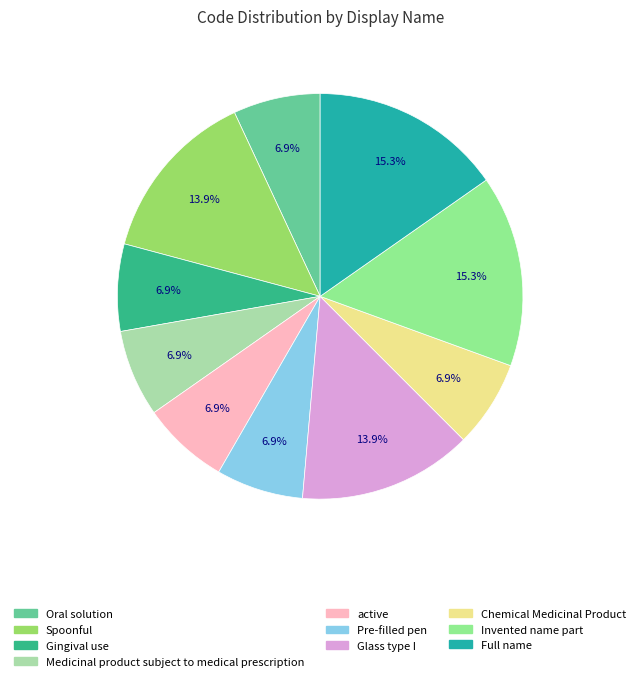

Rank the categories by value from lowest to highest.

active, Medicinal product subject to medical prescription, Pre-filled pen, Gingival use, Oral solution, Chemical Medicinal Product, Spoonful, Glass type I, Full name, Invented name part